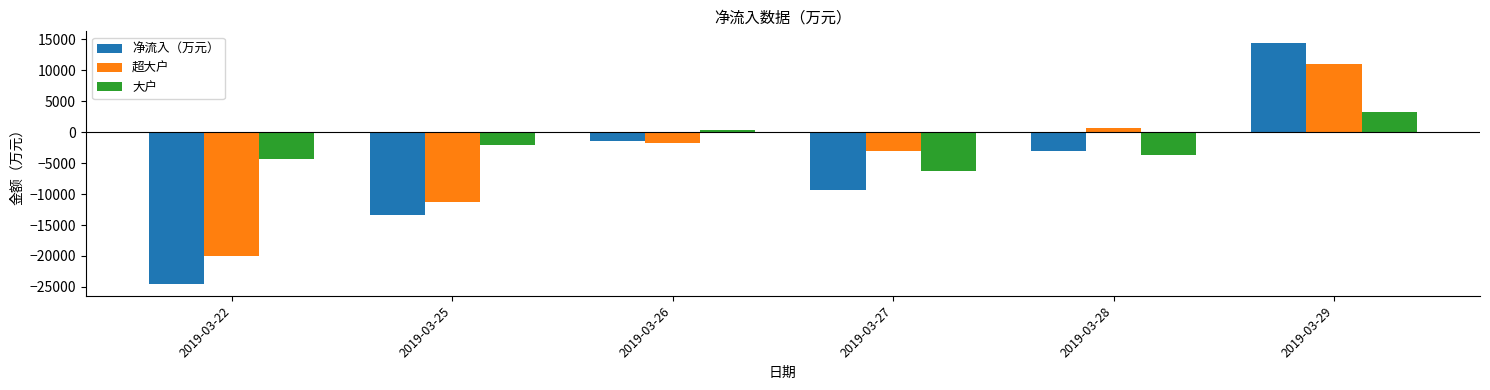

How many values in 净流入（万元） are below zero?

5